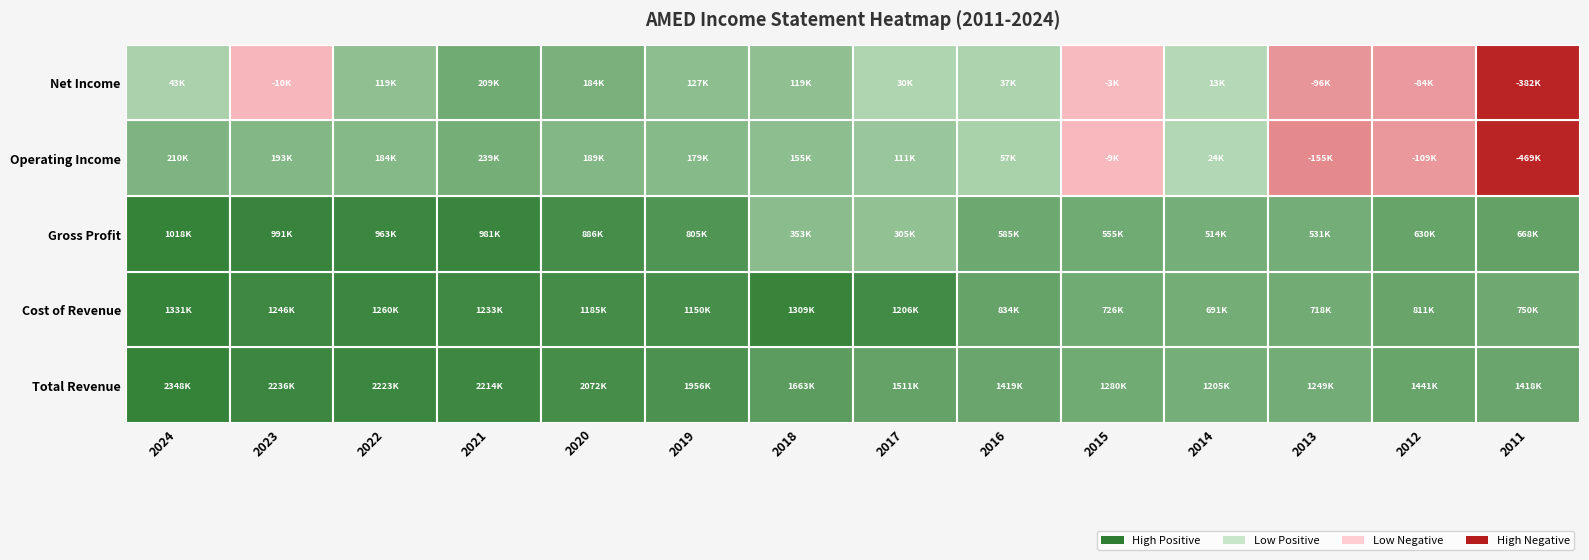

What is the average value of the 2018 series?

719920